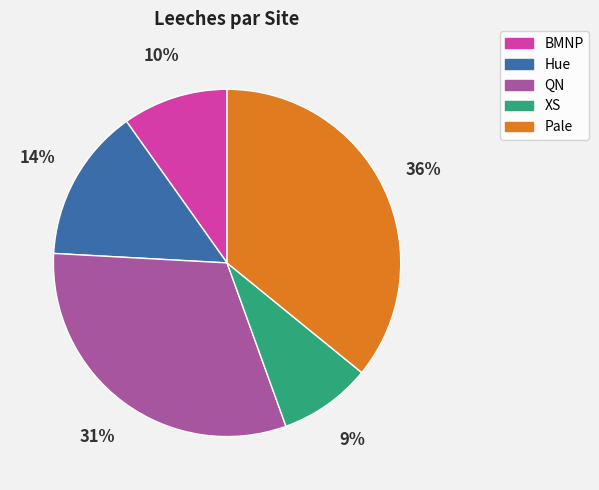

Rank the categories by value from highest to lowest.

Pale, QN, Hue, BMNP, XS